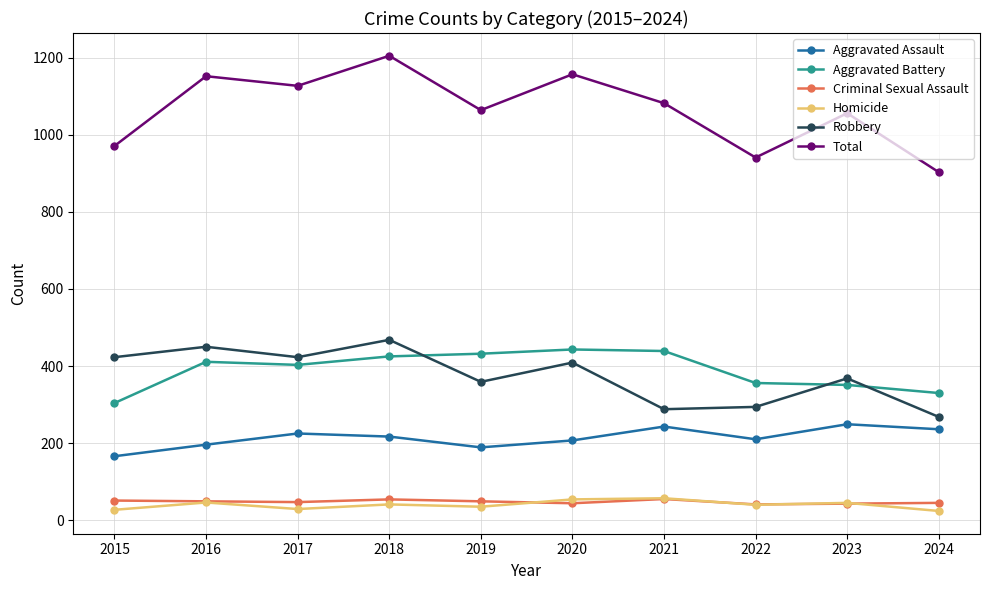

At which category does Total reach its first local valley?

2017